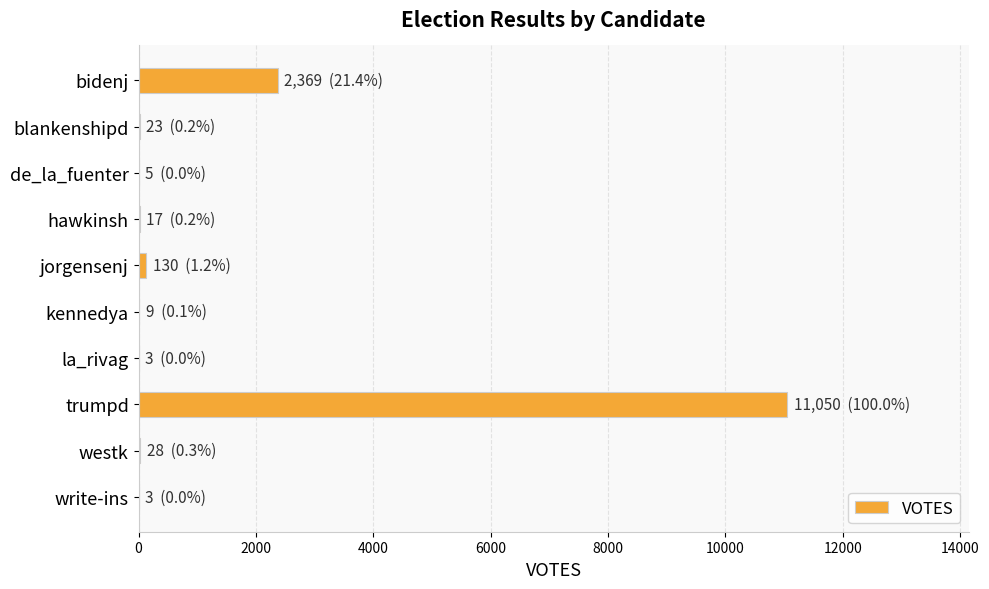

At which label is the value closest to 5526?

bidenj